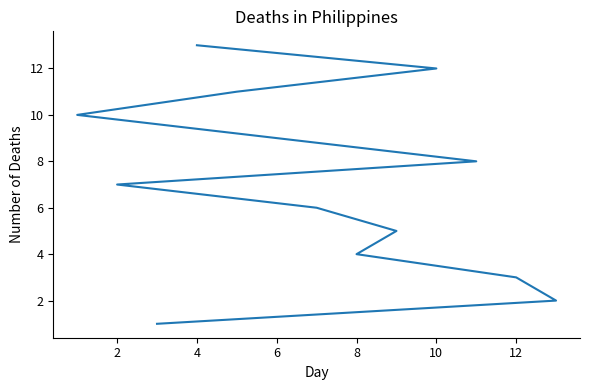

Between 11 and 8, which is larger?

11